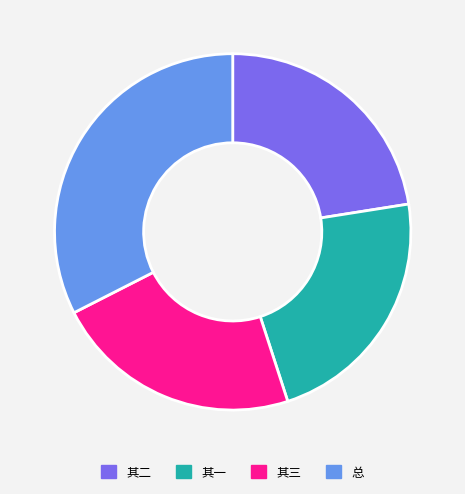

Does any single category account for the majority?

No